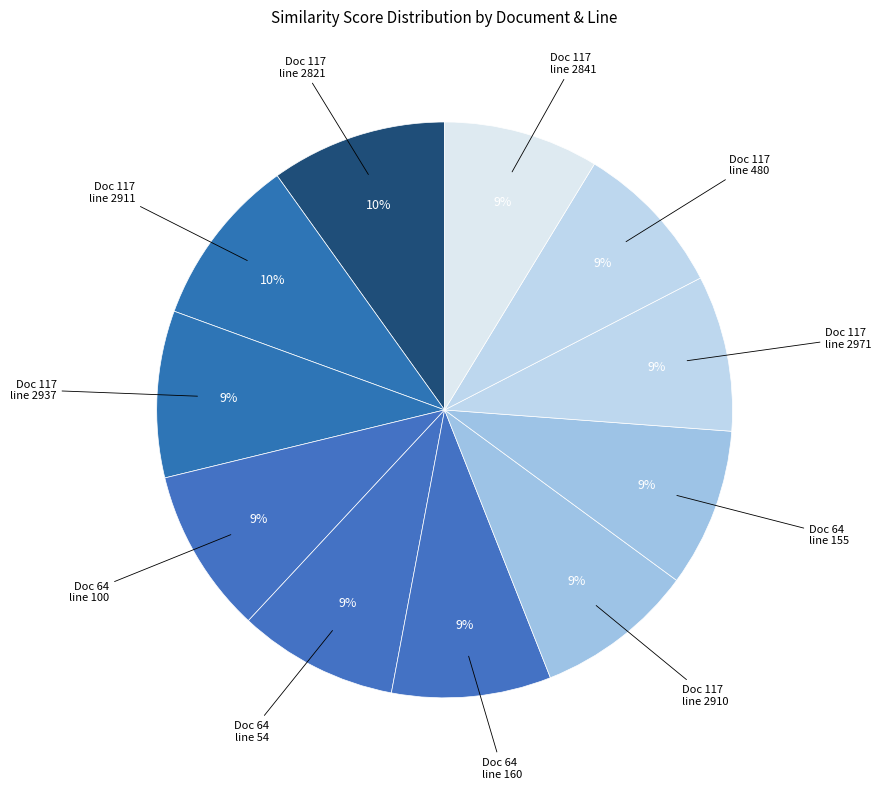

How many slices are in this pie chart?

11